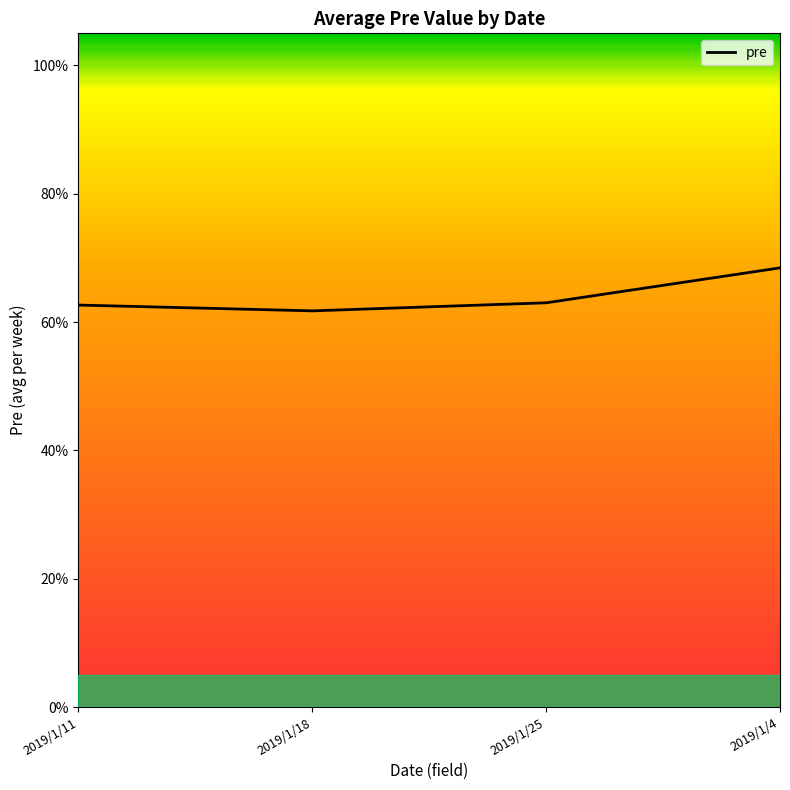

What is the value of the 2nd point from the left?

0.6